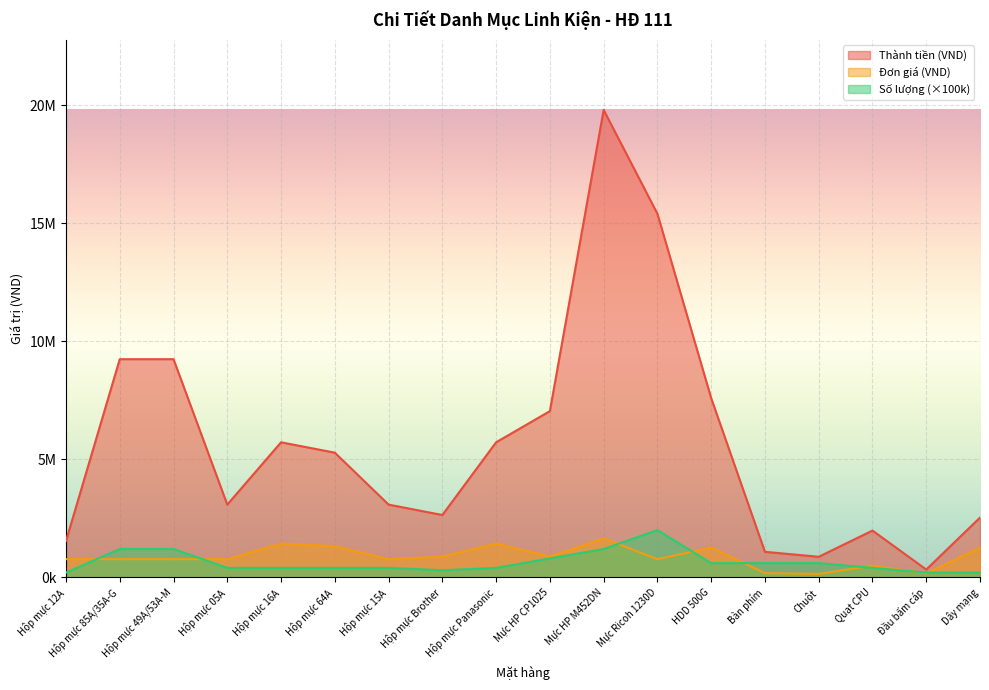

Reading left to right, list all the values displayed in this chart.

Thành tiền (VND): 1540000	9240000	9240000	3080000	5720000	5280000	3080000	2640000	5720000	7040000	19800000	15400000	7590000	1080000	870000	1980000	330000	2530000
Số lượng: 200000	1200000	1200000	400000	400000	400000	400000	300000	400000	800000	1200000	2000000	600000	600000	600000	400000	200000	200000
Đơn giá (VND): 770000	770000	770000	770000	1430000	1320000	770000	880000	1430000	880000	1650000	770000	1265000	180000	145000	495000	165000	1265000